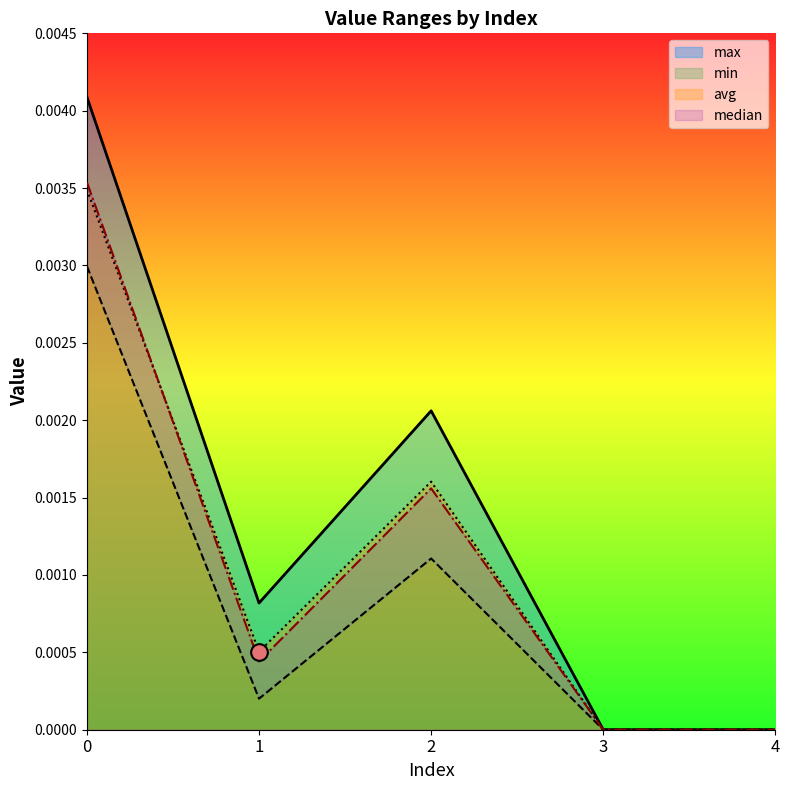

After their last crossing, which series has the higher values: avg or median?

avg